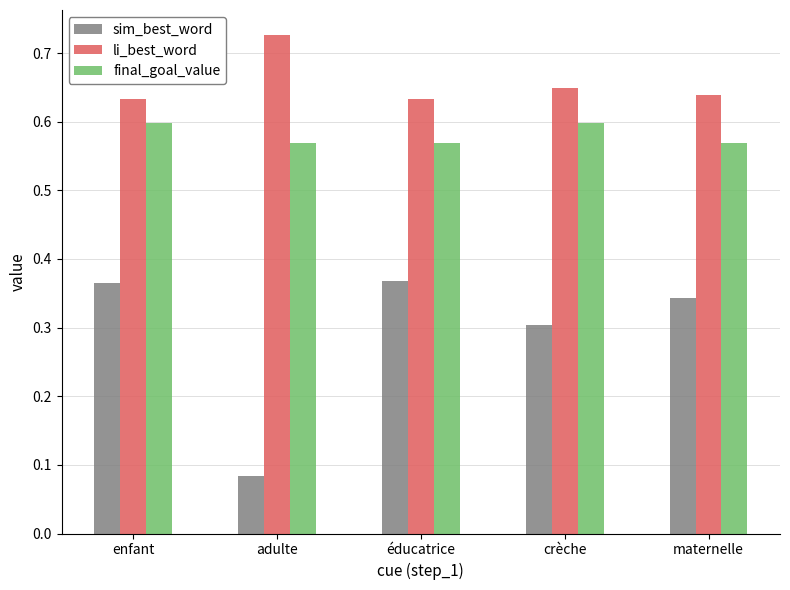

What is the label of the 3rd bar from the right?

éducatrice